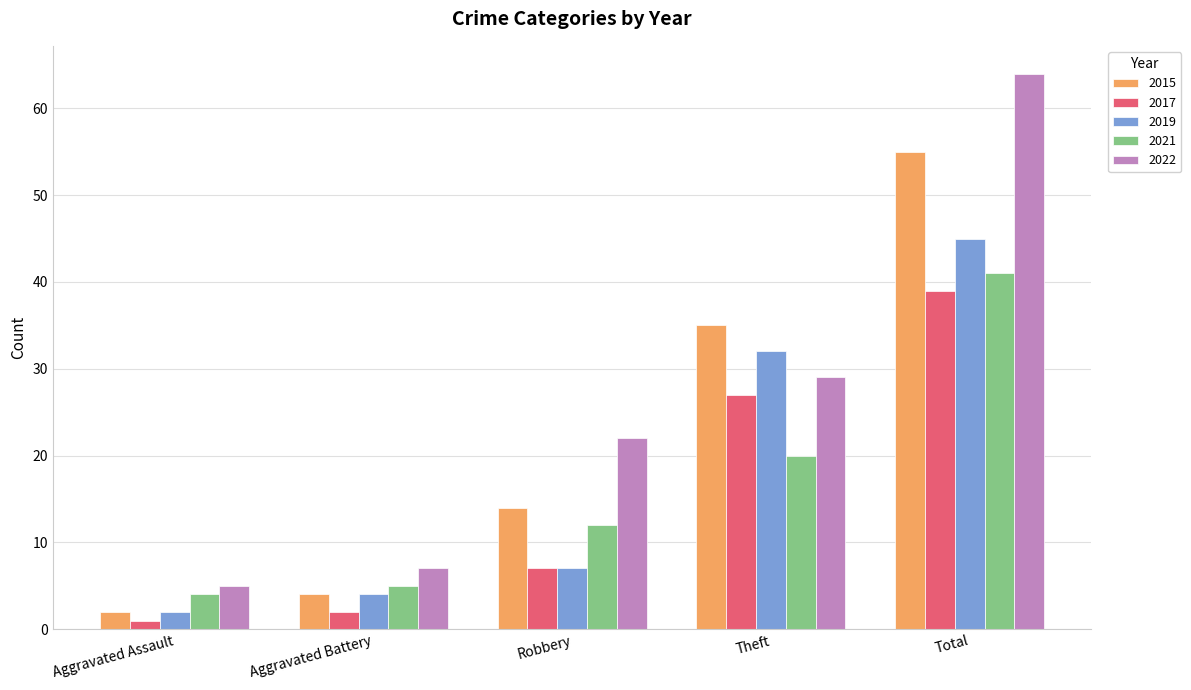

How many distinct data groups are displayed?

5